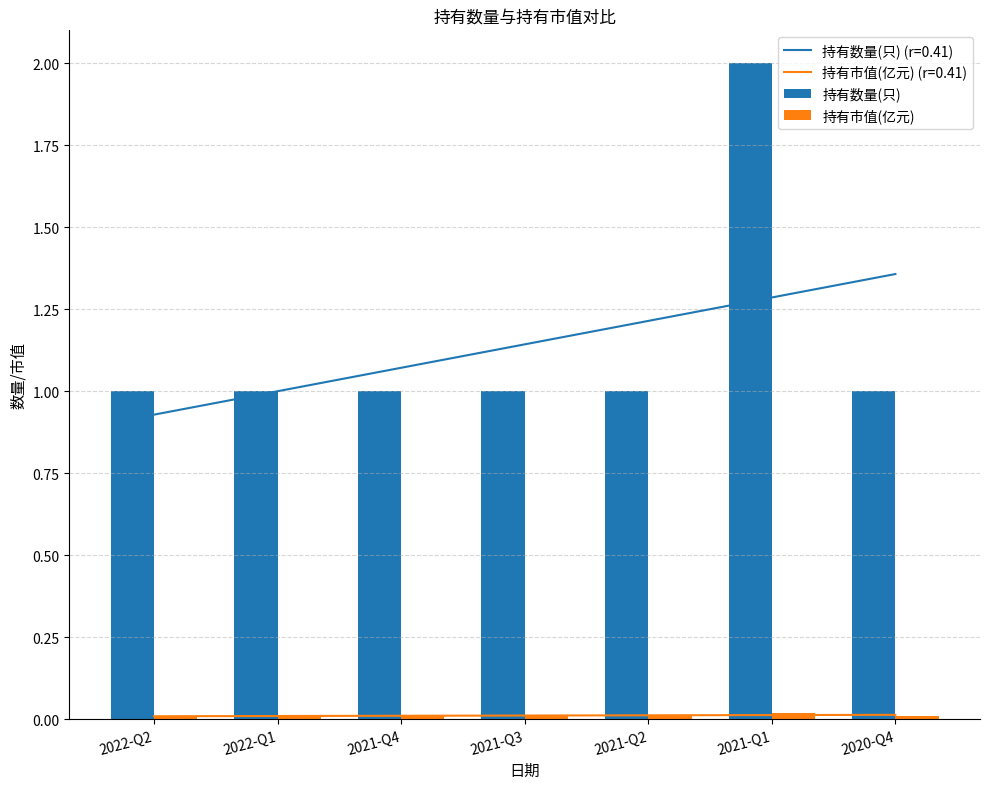

Reading left to right, extract all data points from this chart.

持有数量(只): 1.0	1.0	1.0	1.0	1.0	2.0	1.0
持有市值(亿元): 0.0	0.0	0.0	0.0	0.0	0.0	0.0